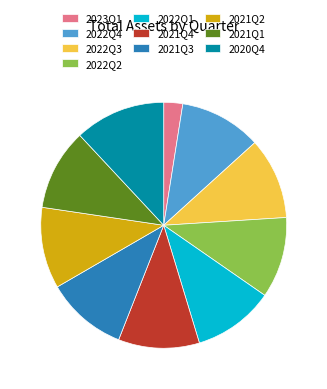

Which slice is the smallest?

2023Q1